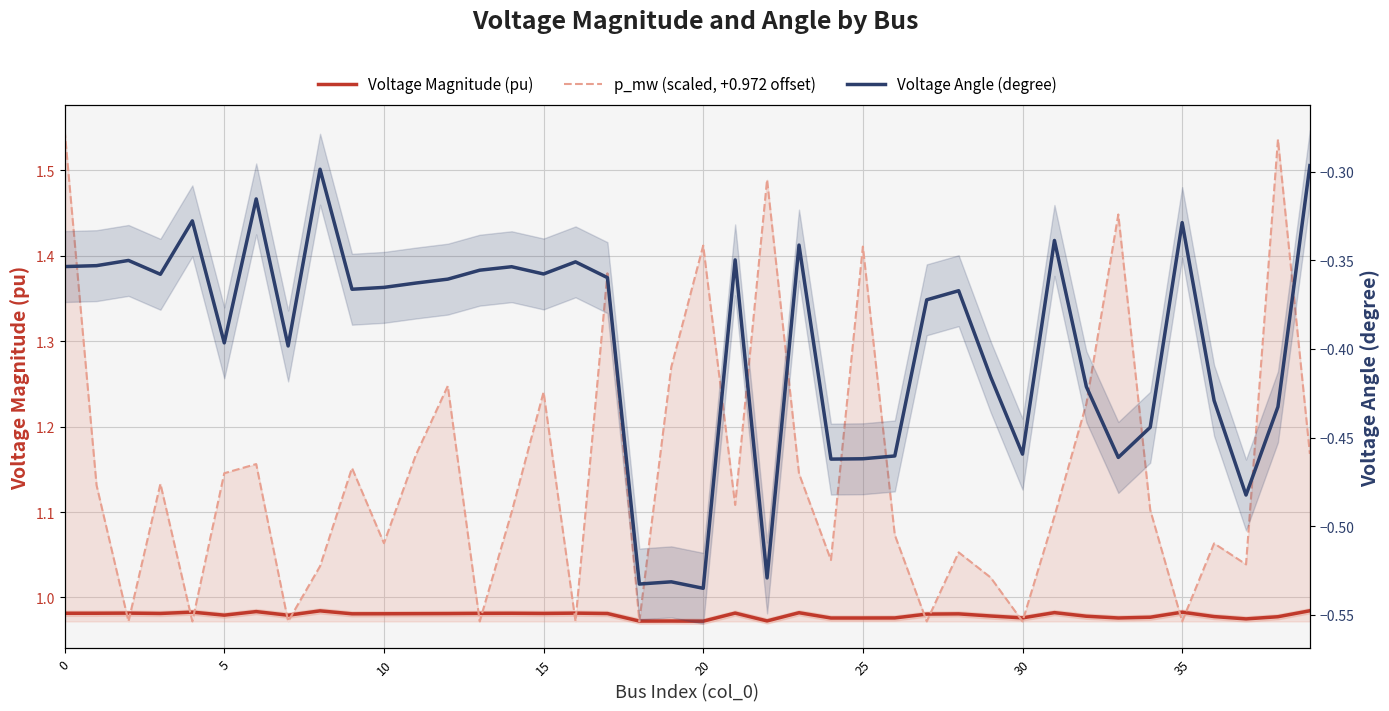

What is the difference between the maximum and minimum values in the p_mw (scaled, +0.972 offset) series?

0.6